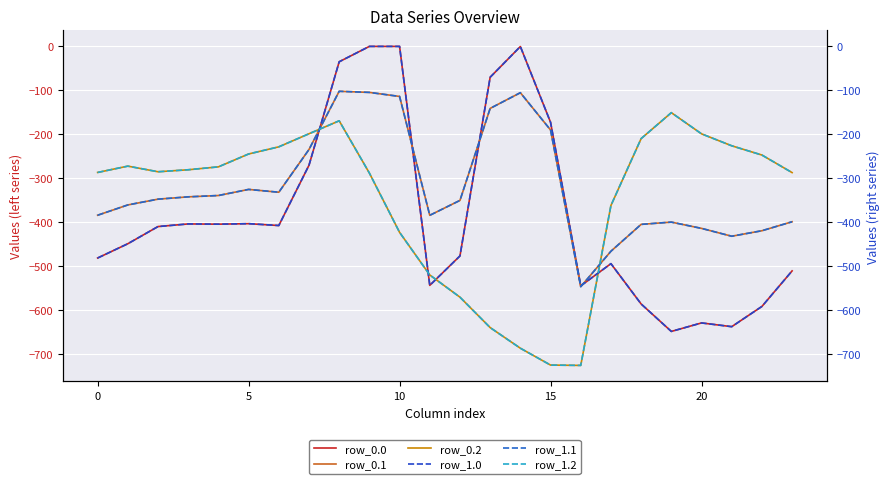

What is the spread (max minus min) of values at 7?

71.7